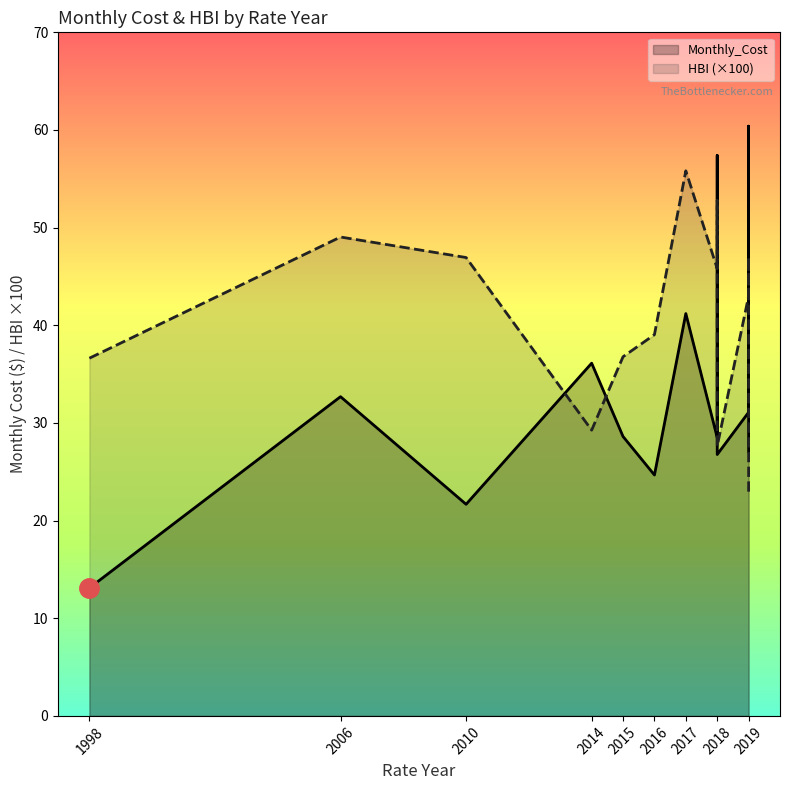

Which category has the highest value in the HBI (×100) series?

2017